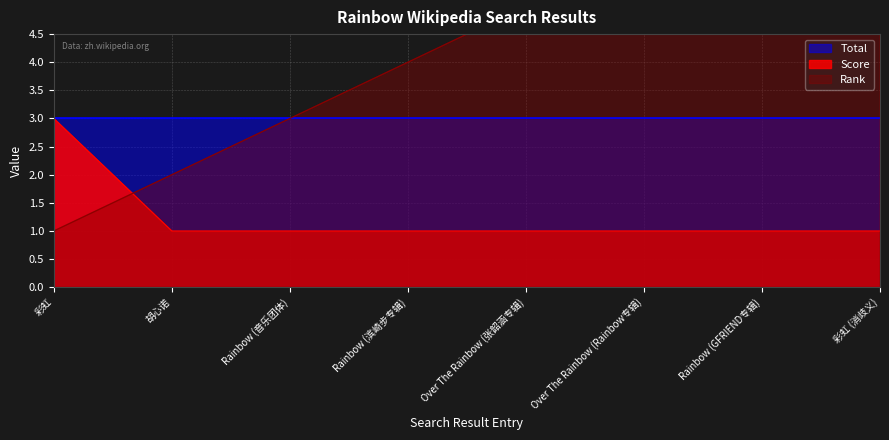

At which category is the sum across all series the highest?

彩虹 (消歧义)